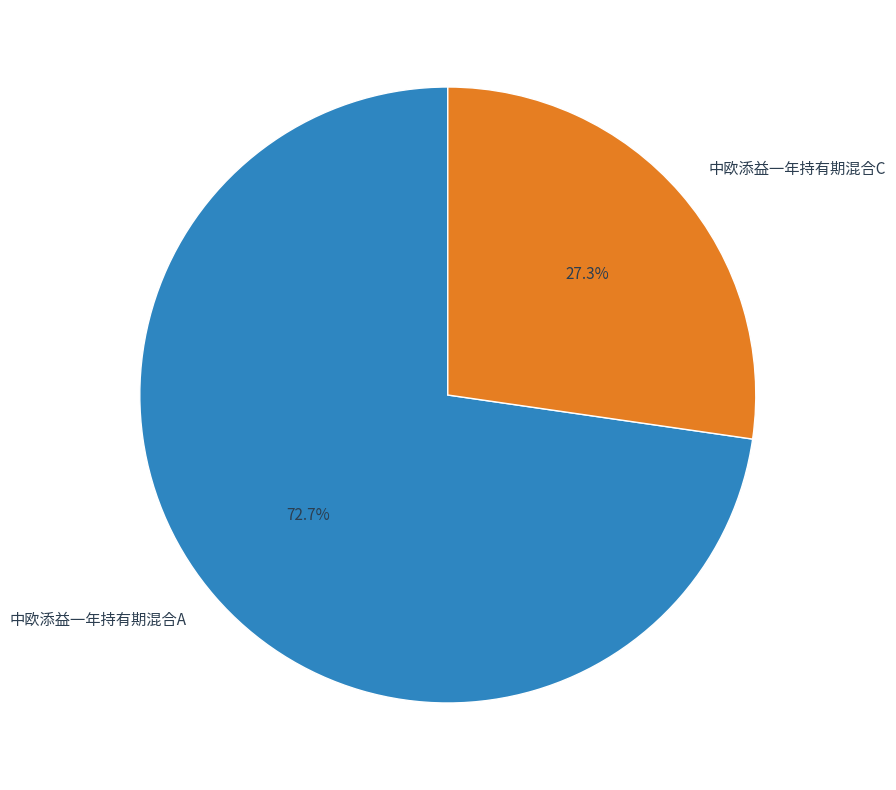

True or false: 中欧添益一年持有期混合A accounts for 73% of the total.

True